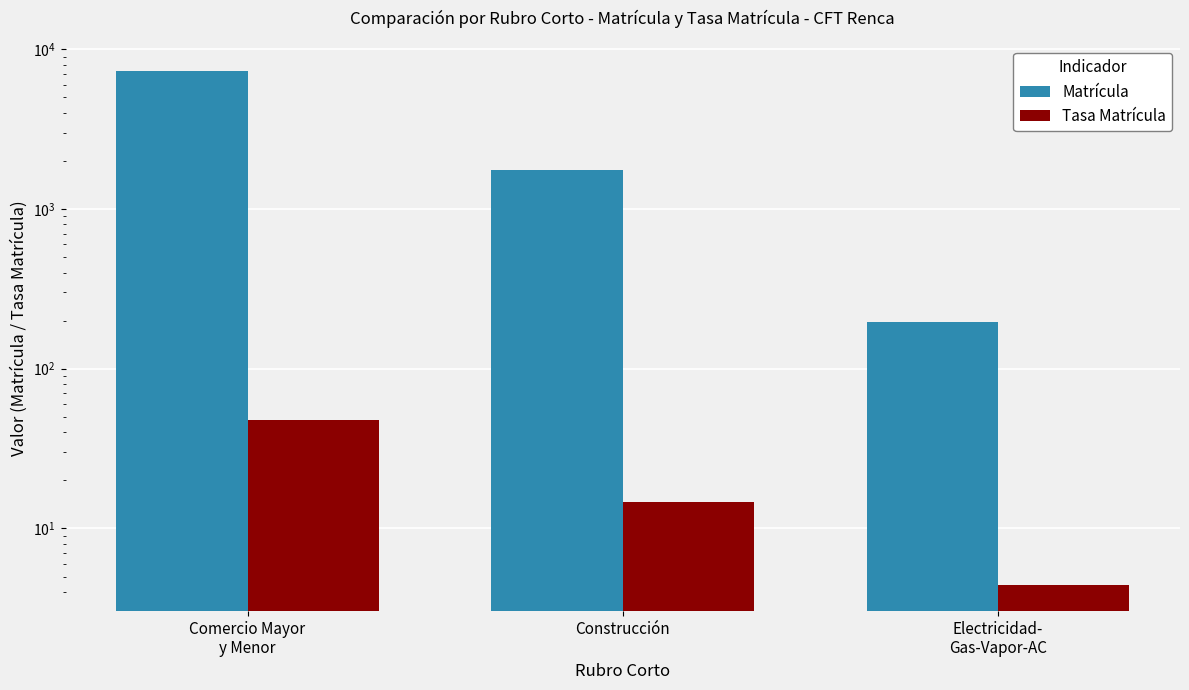

Which series changed the most between Comercio Mayor
y Menor and Construcción?

Matrícula